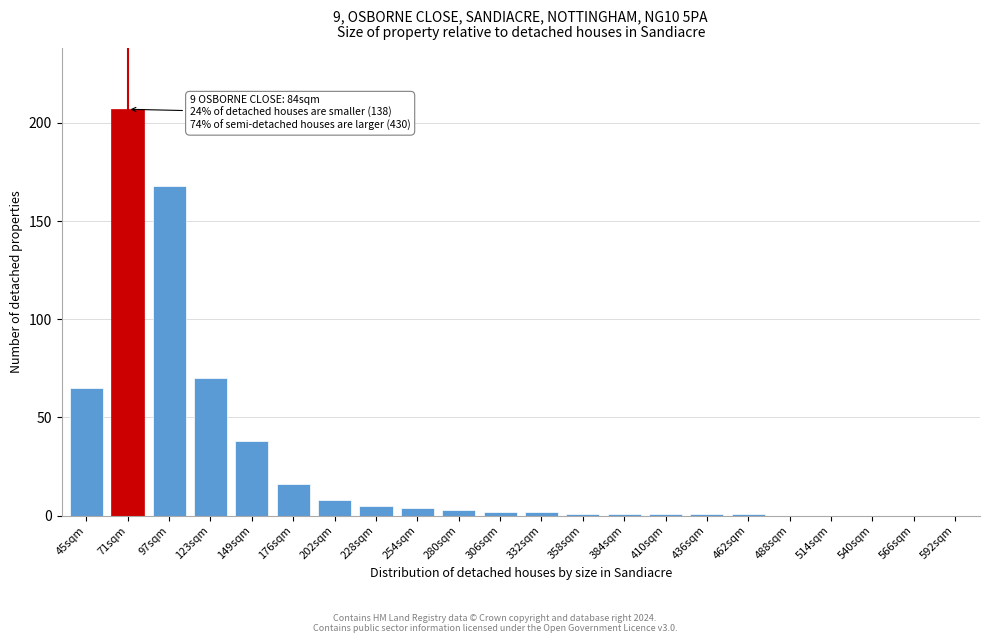

Reading right to left, extract all data points from this chart.

592sqm=0	566sqm=0	540sqm=0	514sqm=0	488sqm=0	462sqm=1	436sqm=1	410sqm=1	384sqm=1	358sqm=1	332sqm=2	306sqm=2	280sqm=3	254sqm=4	228sqm=5	202sqm=8	176sqm=16	149sqm=38	123sqm=70	97sqm=168	71sqm=207	45sqm=65